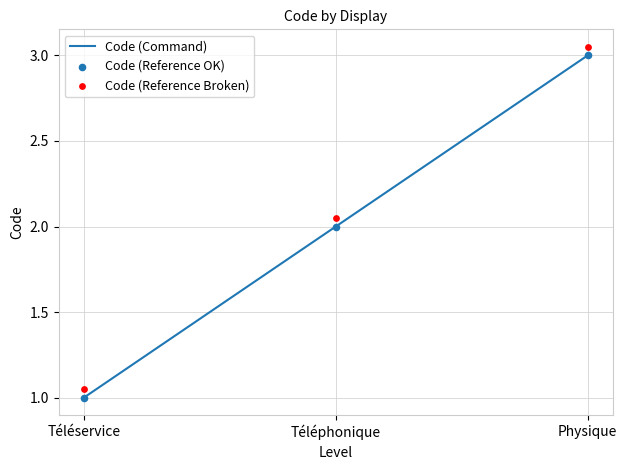

Is the value of Code (Command) at Physique greater than the value of Code (Reference Broken) at Physique?

No